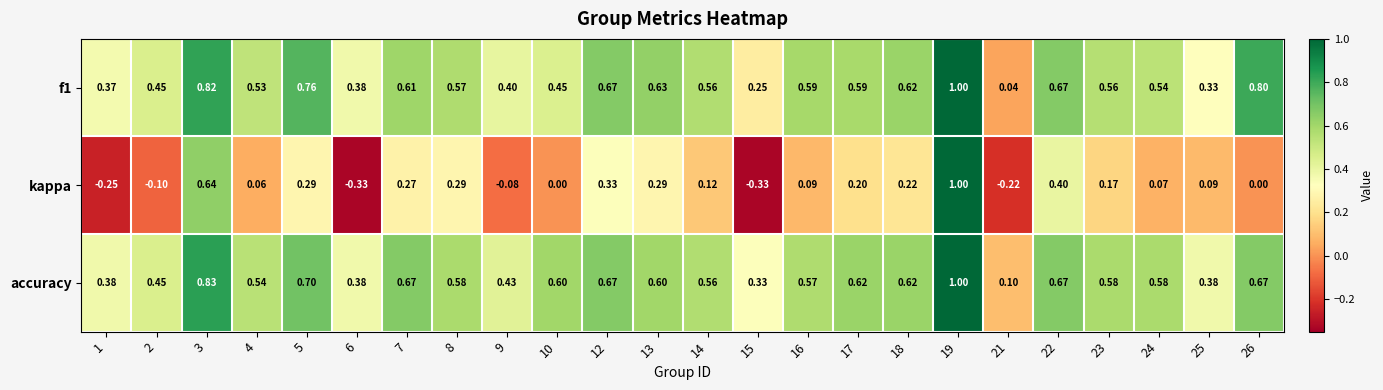

Which series has the widest spread of values?

kappa